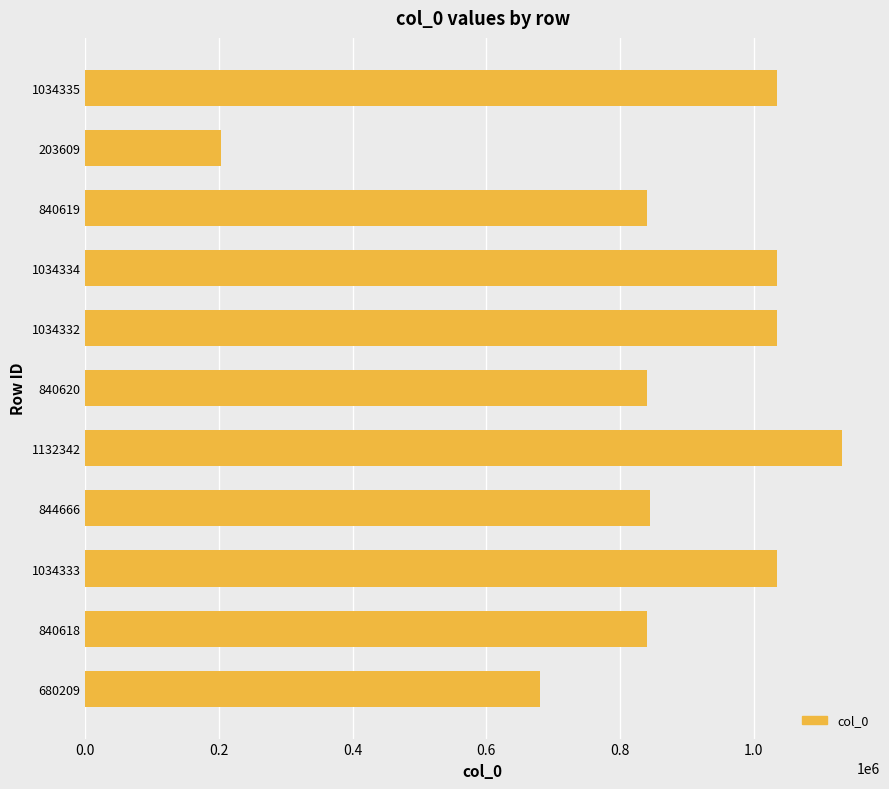

Is it true that the value at 1034335 is 1562839?

False